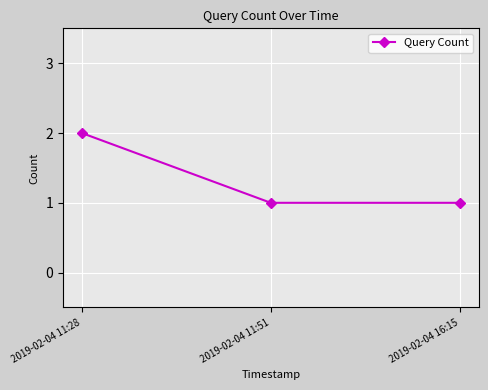

How many lines are shown in the chart?

1